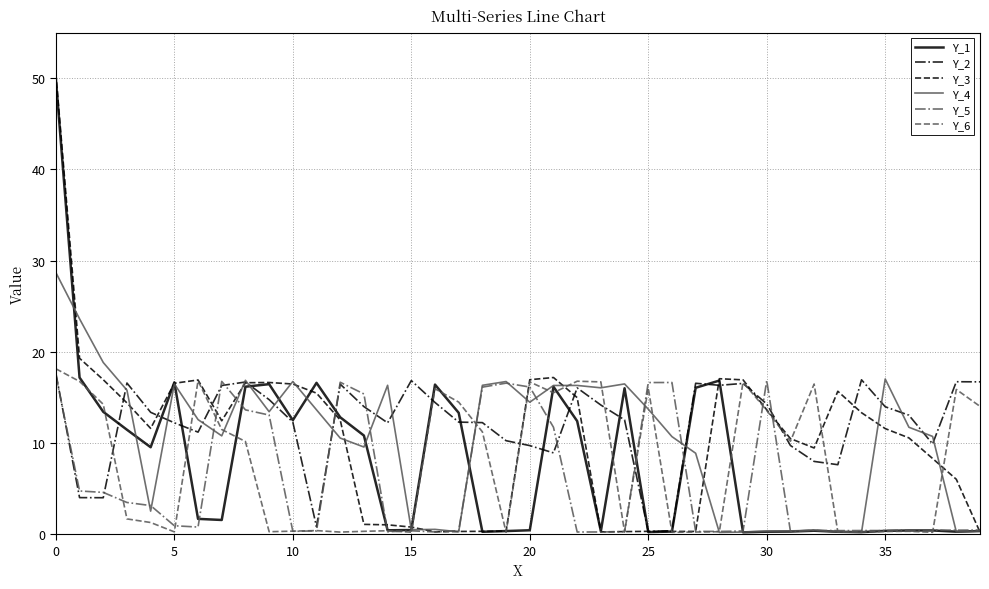

Which series has the widest spread of values?

Y_3